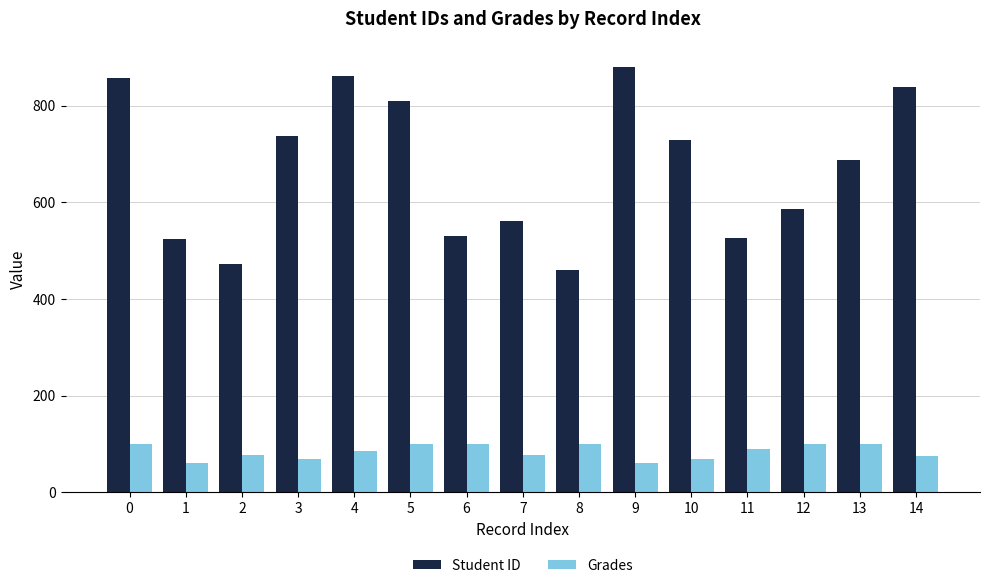

The value of Grades at 9 is 61.3. True or false?

True